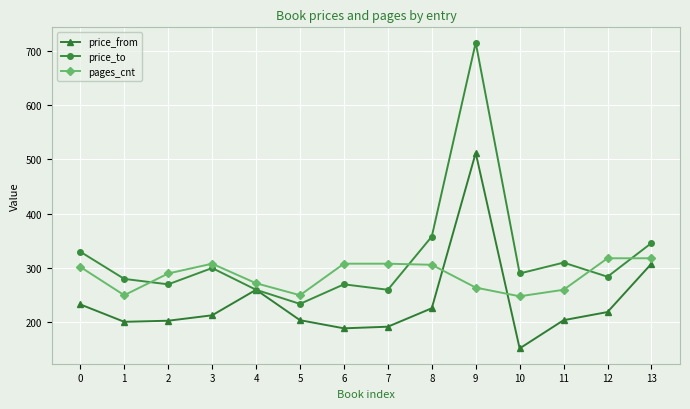

True or false: price_from has a value of 99 at 4.

False